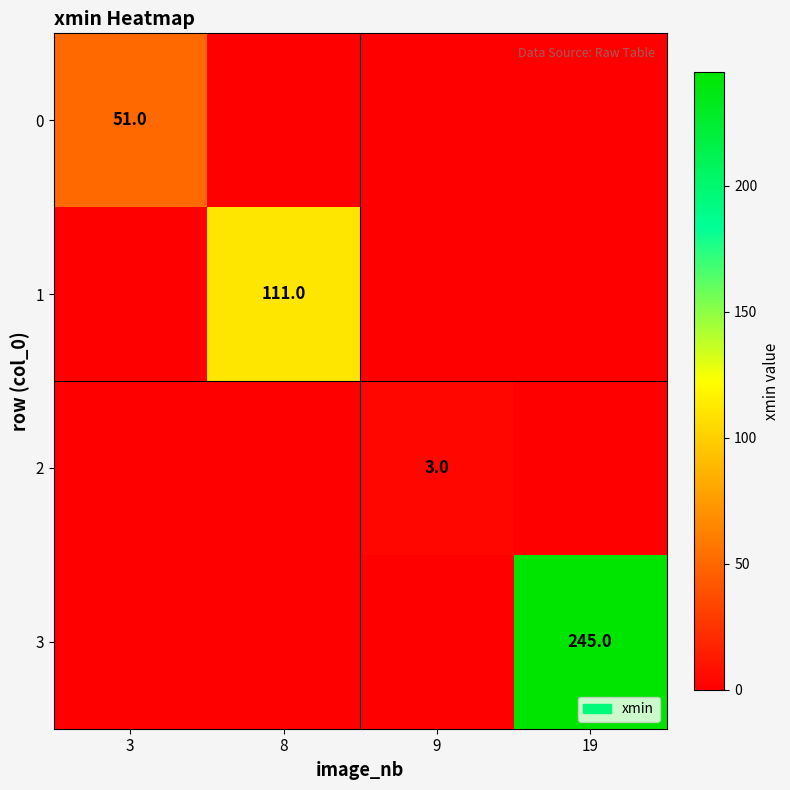

Which has a higher value, 19 or 8?

19